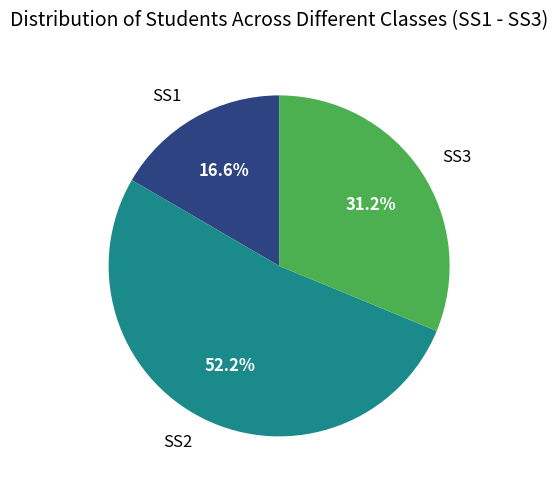

Is there any slice that represents more than half of the pie?

Yes